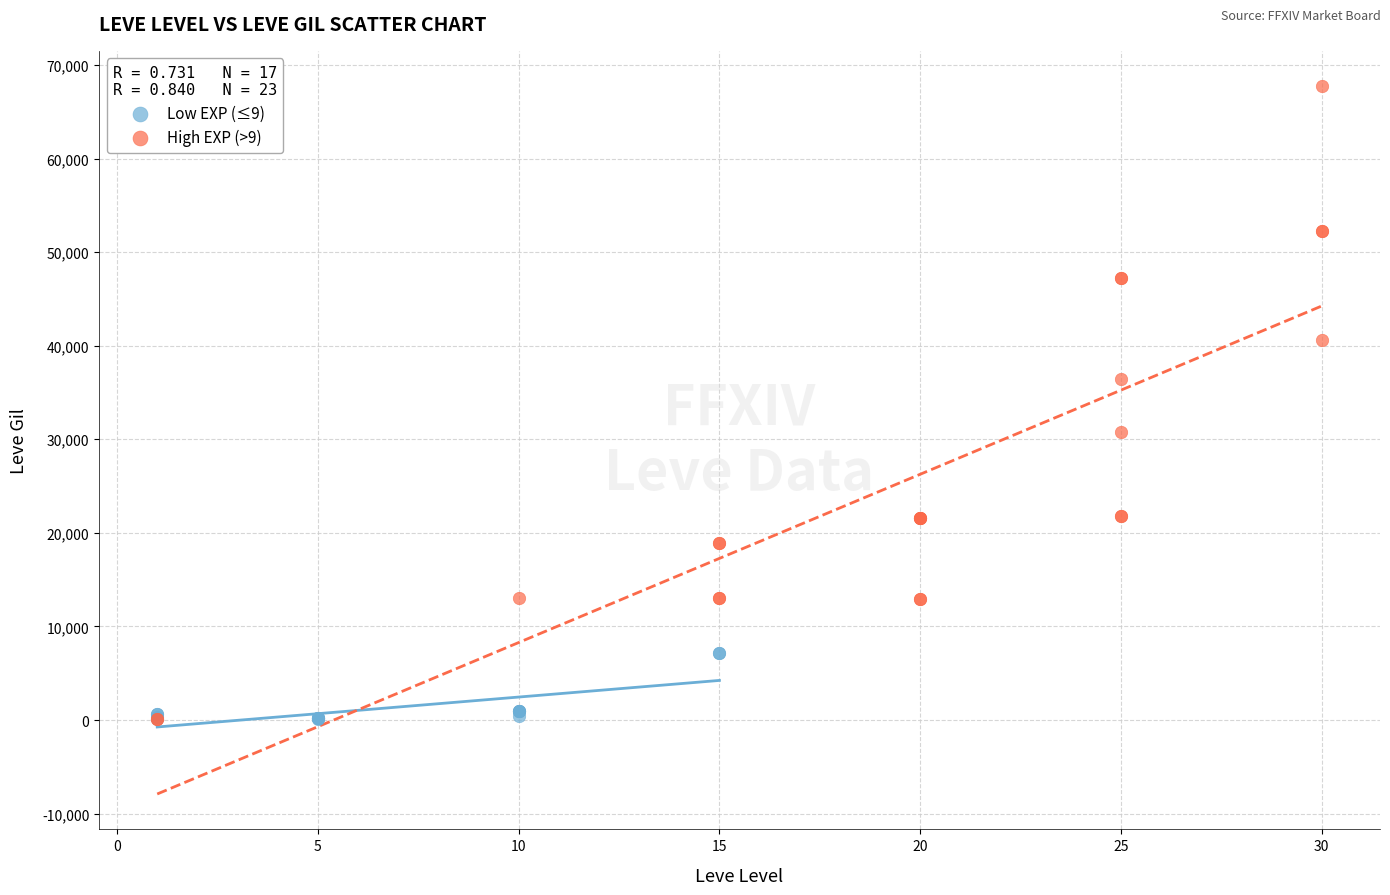

Which series has the largest Y range (max minus min)?

High EXP (>9)